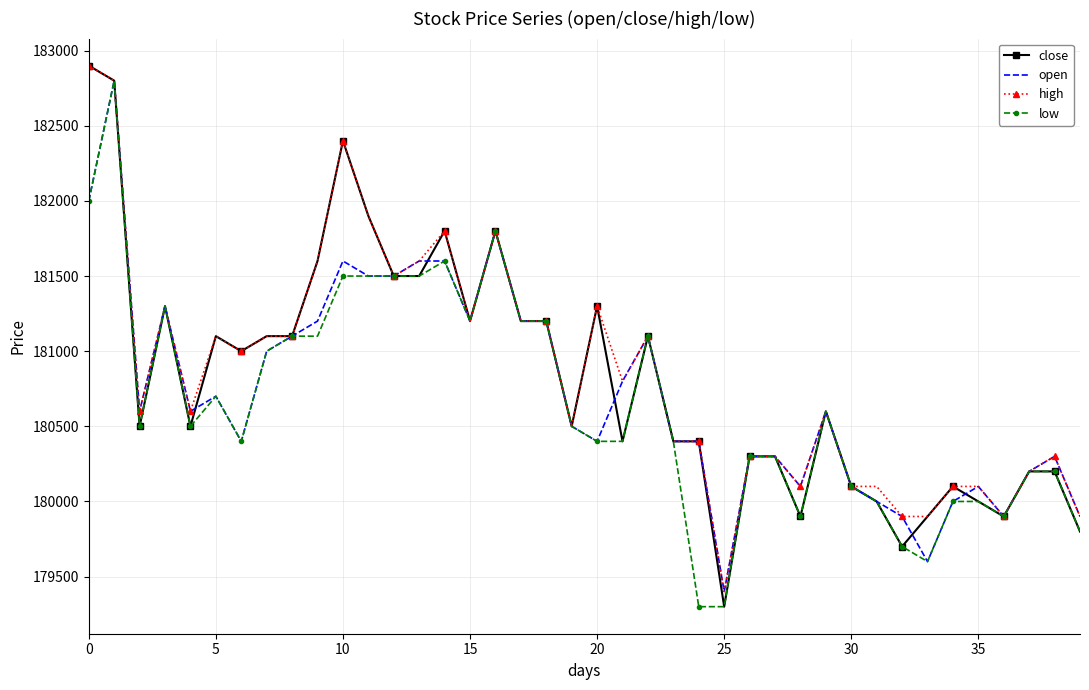

What is the minimum value for open?

179400